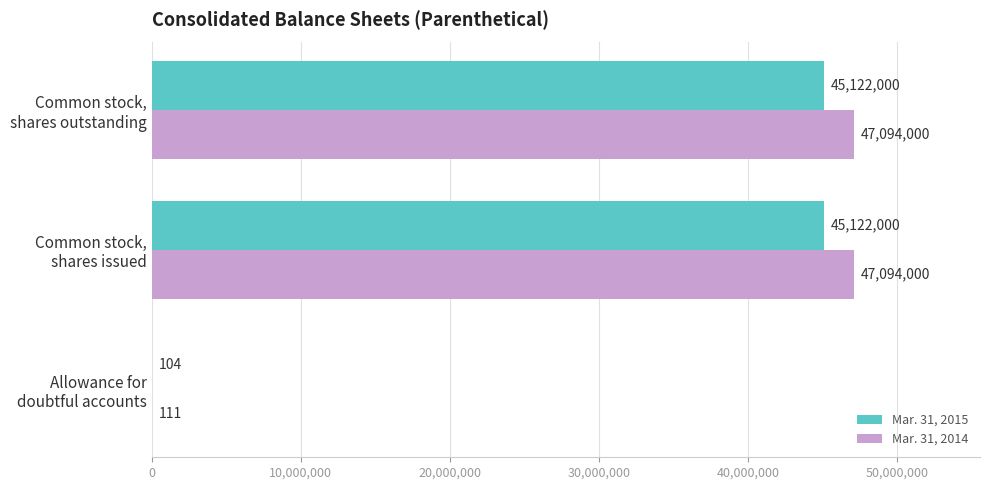

What is the greatest value displayed?

47094000